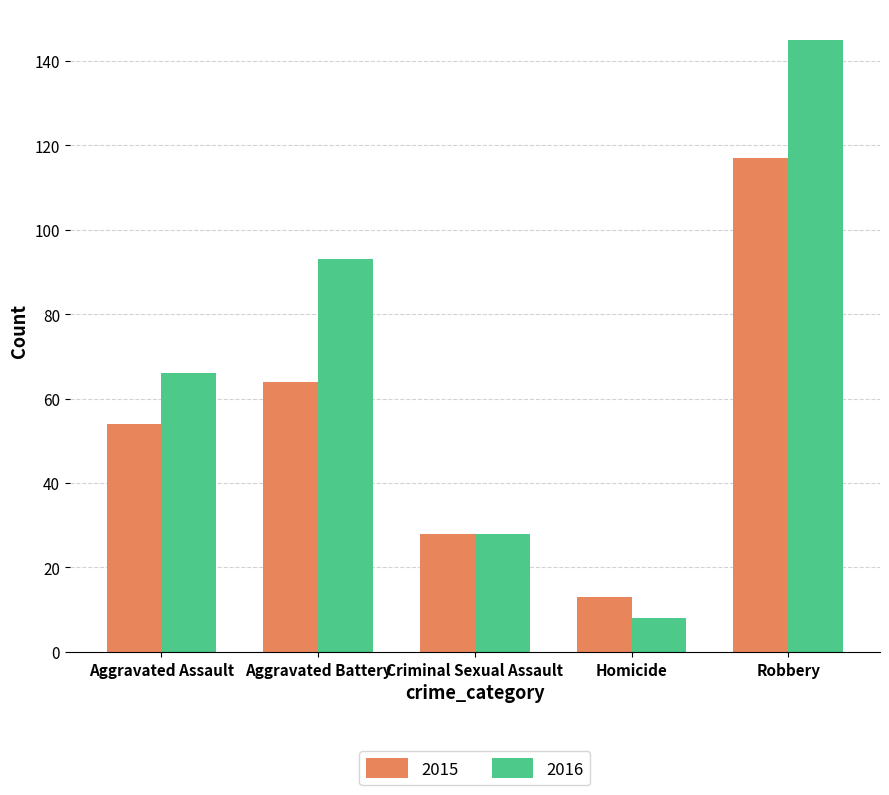

At how many categories does at least one series exceed 30?

3